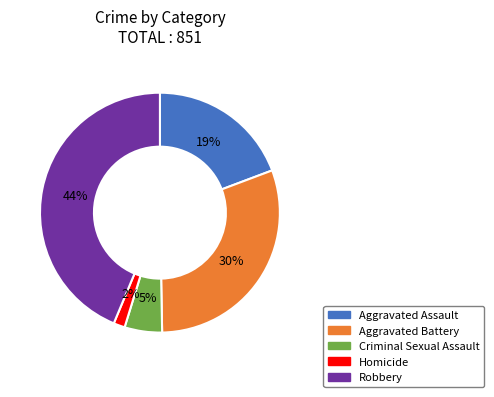

To the nearest percent, what is the difference between the largest and smallest slice percentages?

42%